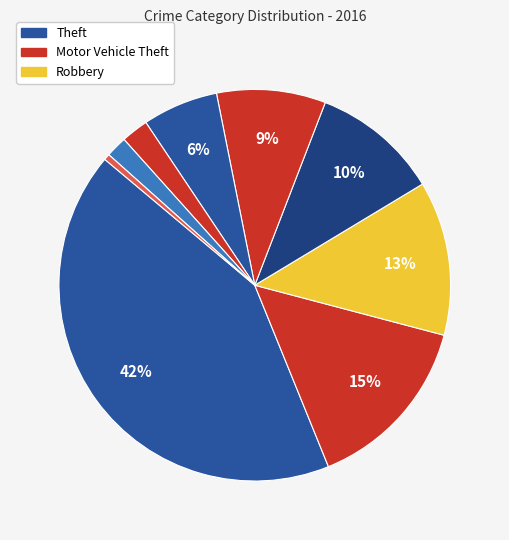

What is the largest slice in the pie chart?

Theft